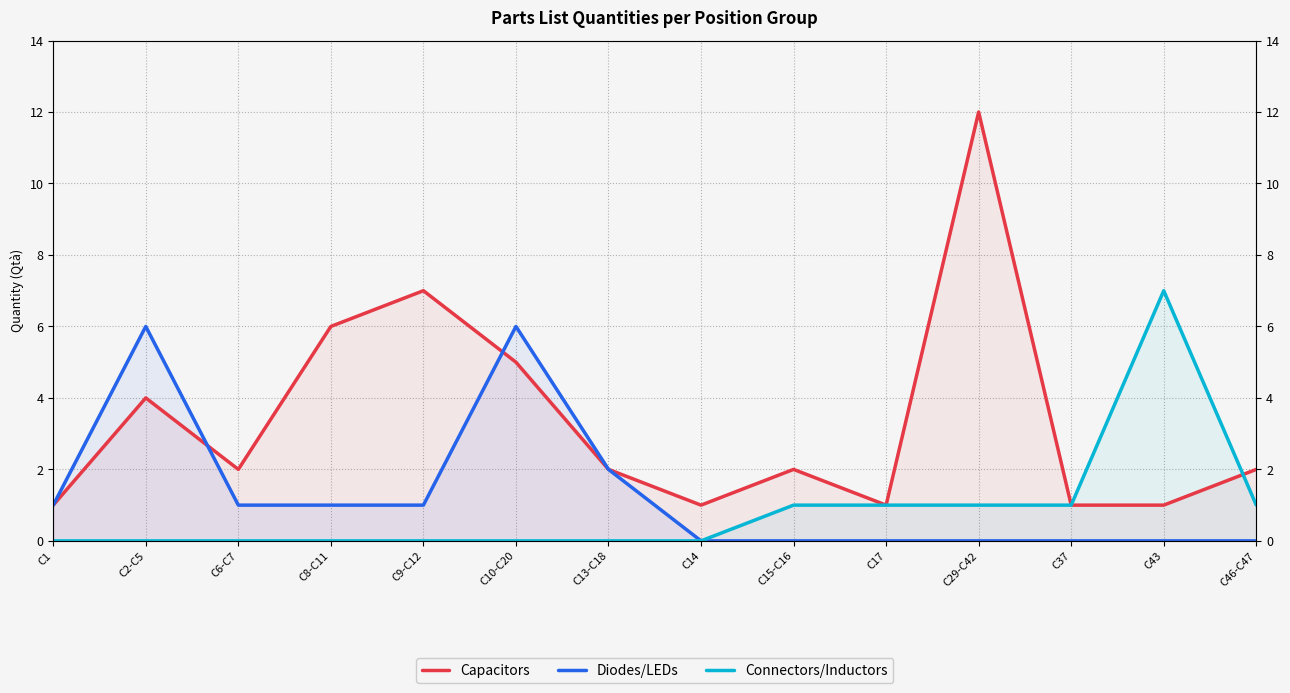

What is the sum of the Diodes/LEDs values at C43 and C2-C5?

6